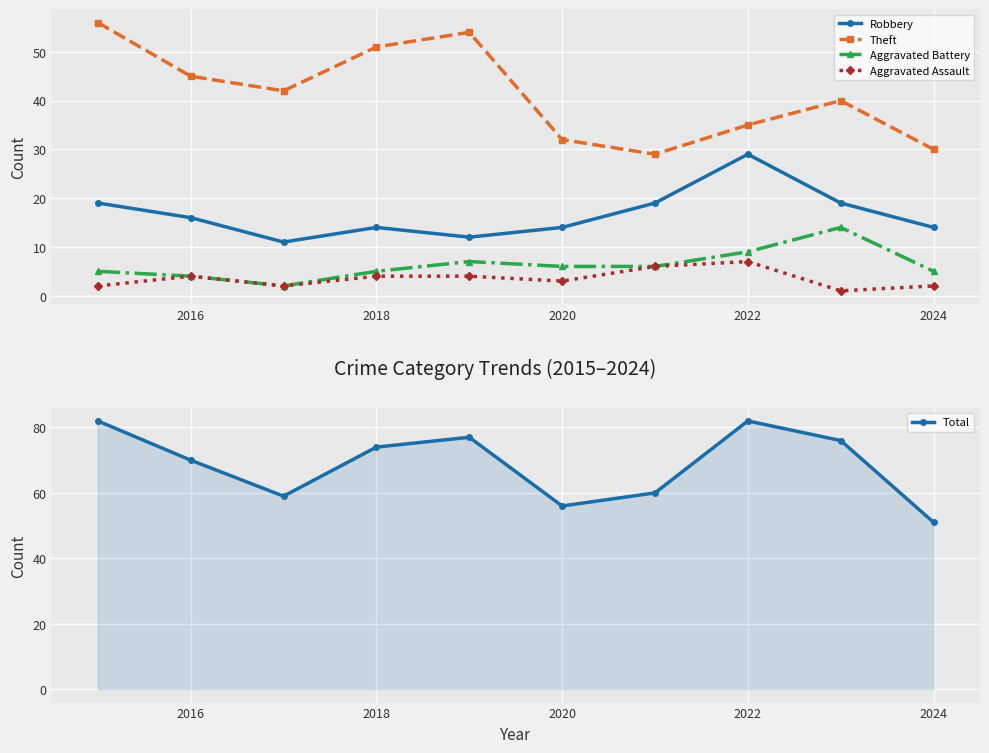

True or false: Aggravated Assault has more than 1 points higher than both neighbors.

True